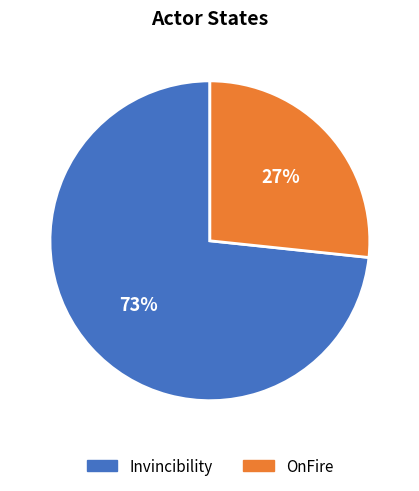

What is the smallest slice in the pie chart?

OnFire